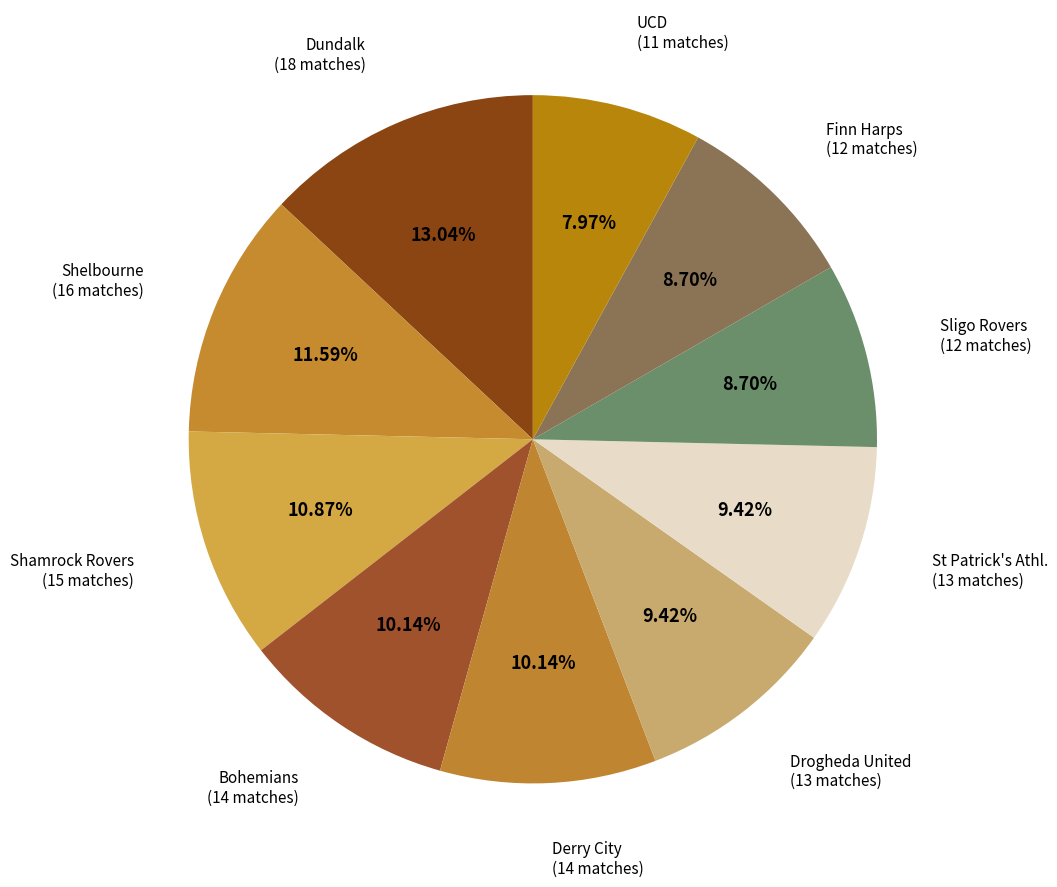

Is UCD the majority of the pie?

No